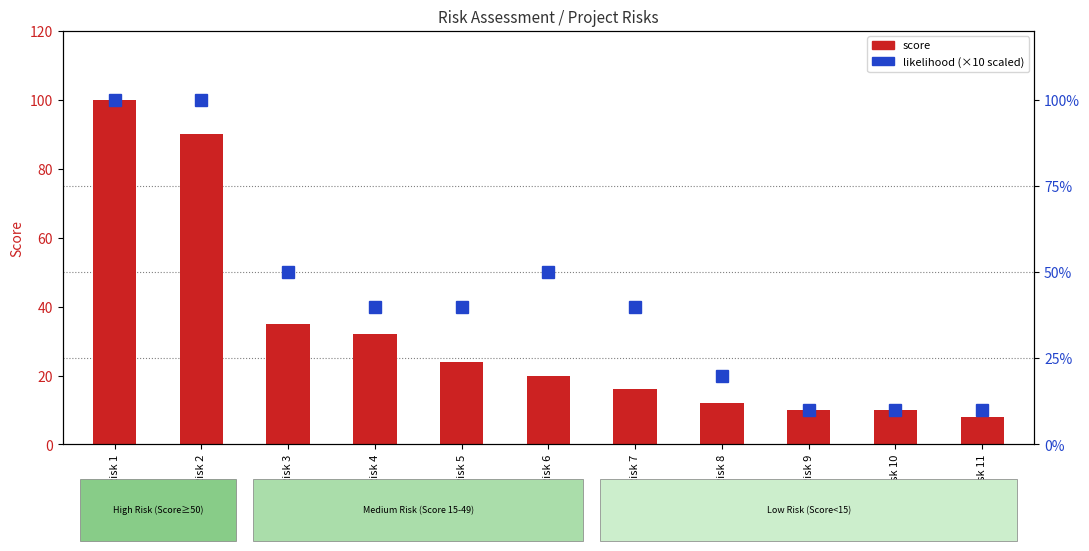

What is the minimum value shown in the chart?

8